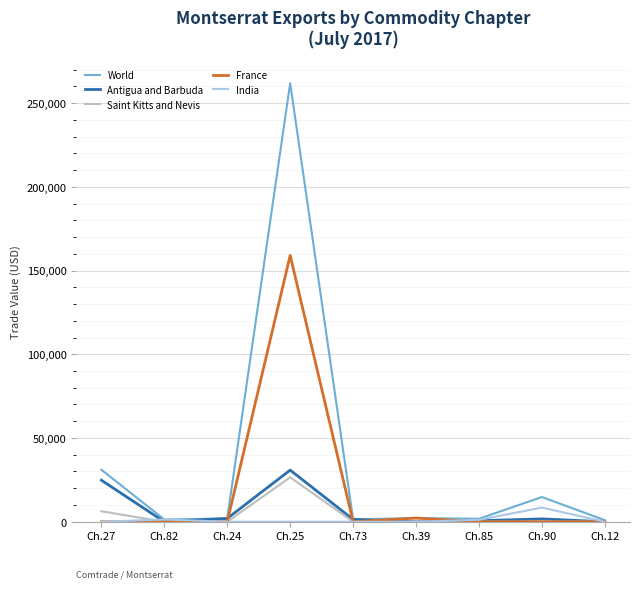

The World series shows 31048 at Ch.27. True or false?

True